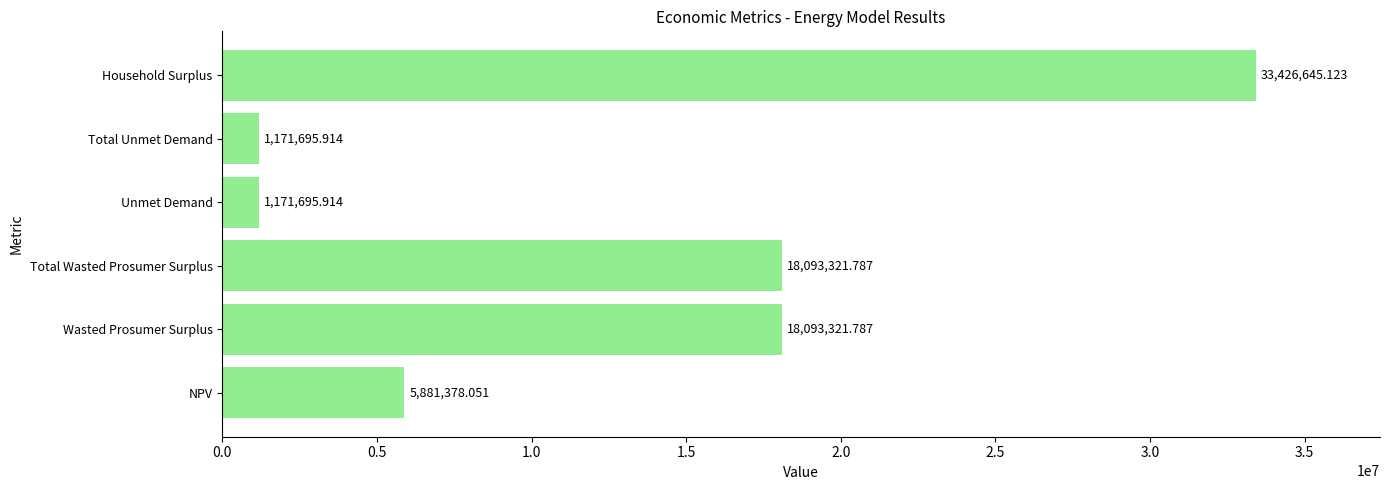

Approximately how many times larger is the value at Total Wasted Prosumer Surplus compared to Total Unmet Demand?

15.4